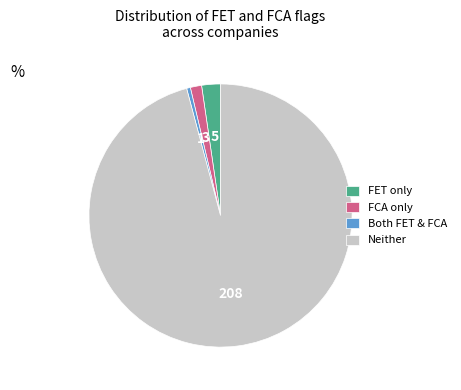

Which category accounts for the majority?

Neither